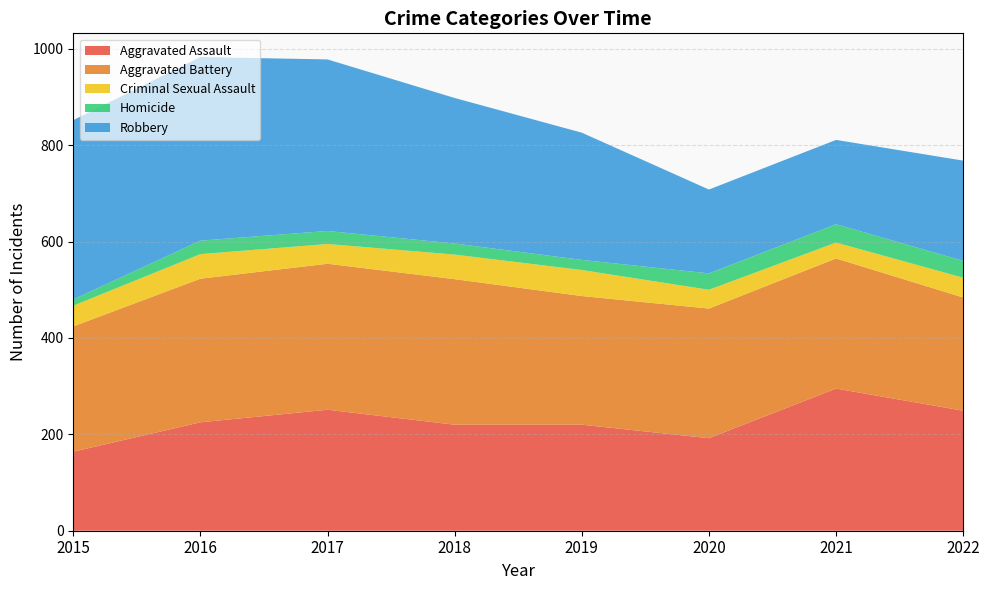

Reading left to right, extract all data points from this chart.

Aggravated Assault: 164	225	251	220	220	192	295	249
Aggravated Battery: 260	298	303	302	267	269	270	235
Criminal Sexual Assault: 43	51	41	51	54	39	33	41
Homicide: 13	28	27	23	21	34	38	35
Robbery: 372	381	356	302	264	174	175	208